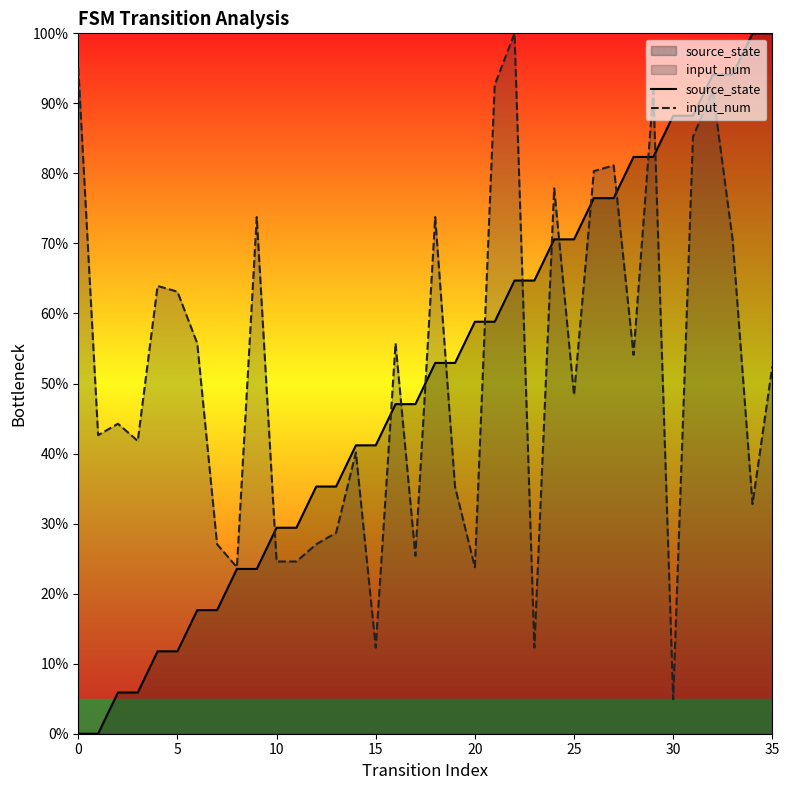

Is the value of source_state at 23 greater than the value of input_num at 8?

Yes